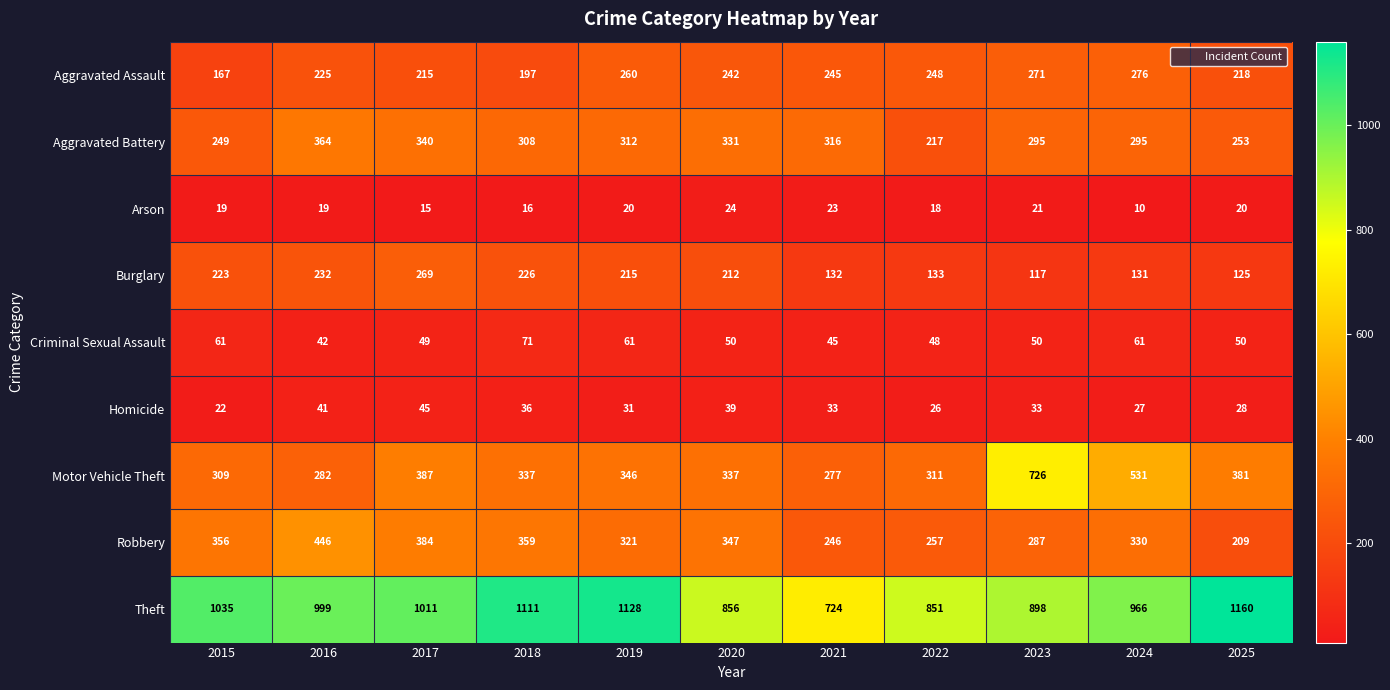

Which series has the largest total across all categories?

Theft